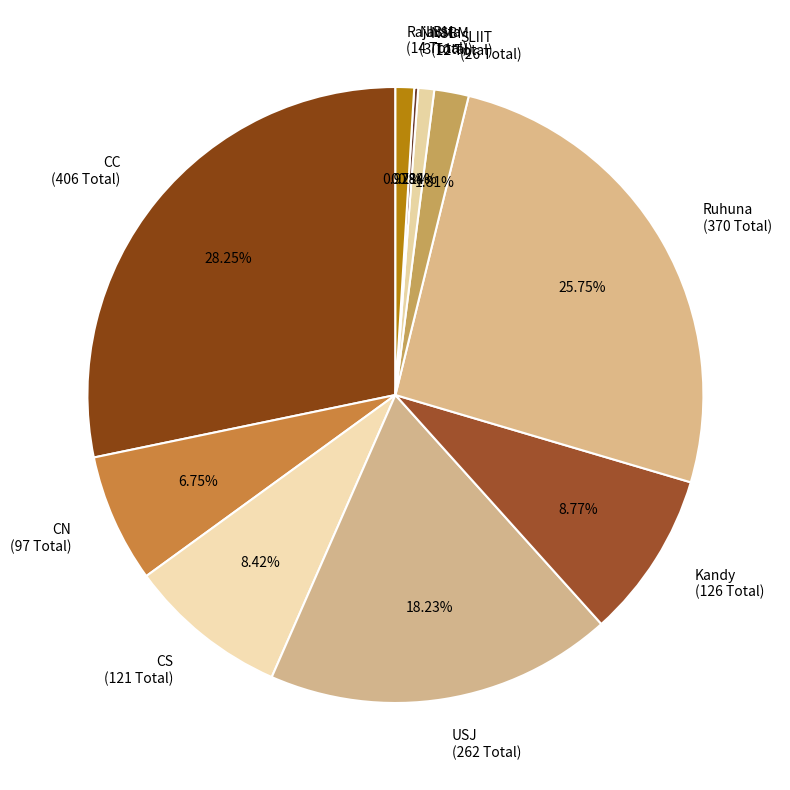

Is there any slice that represents more than half of the pie?

No